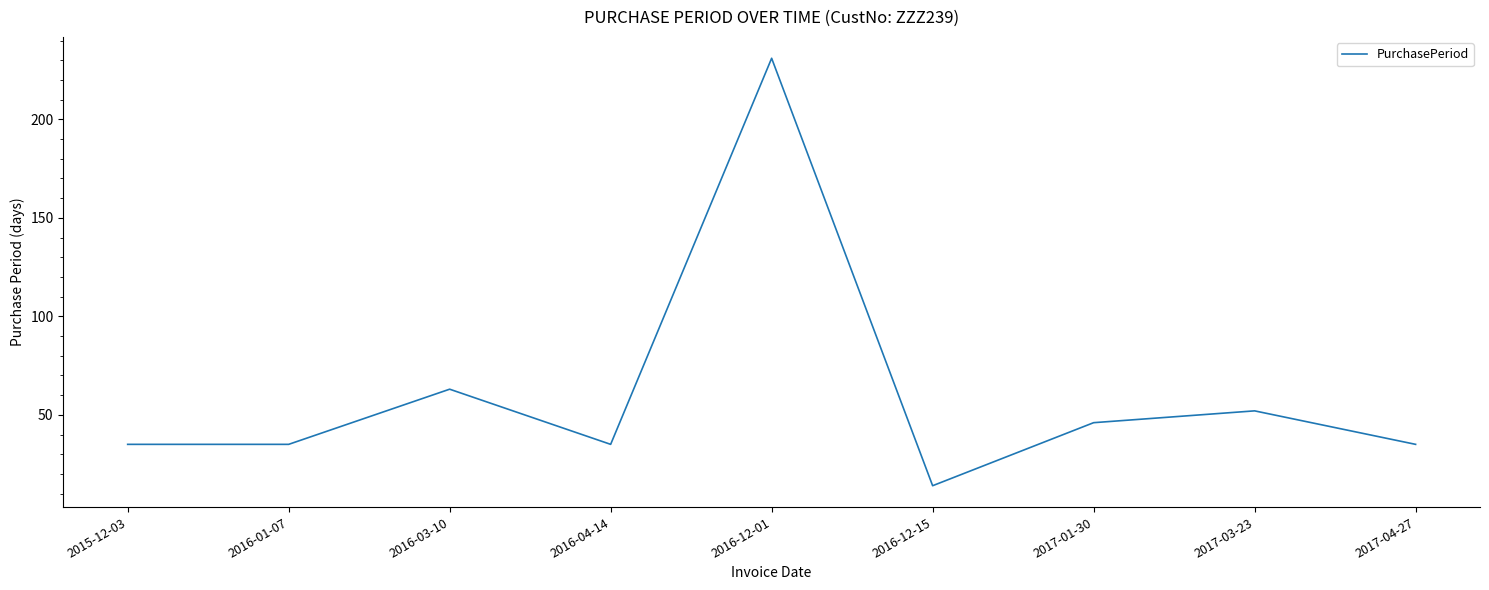

What is the change in value from 2016-03-10 to 2017-04-27?

-28